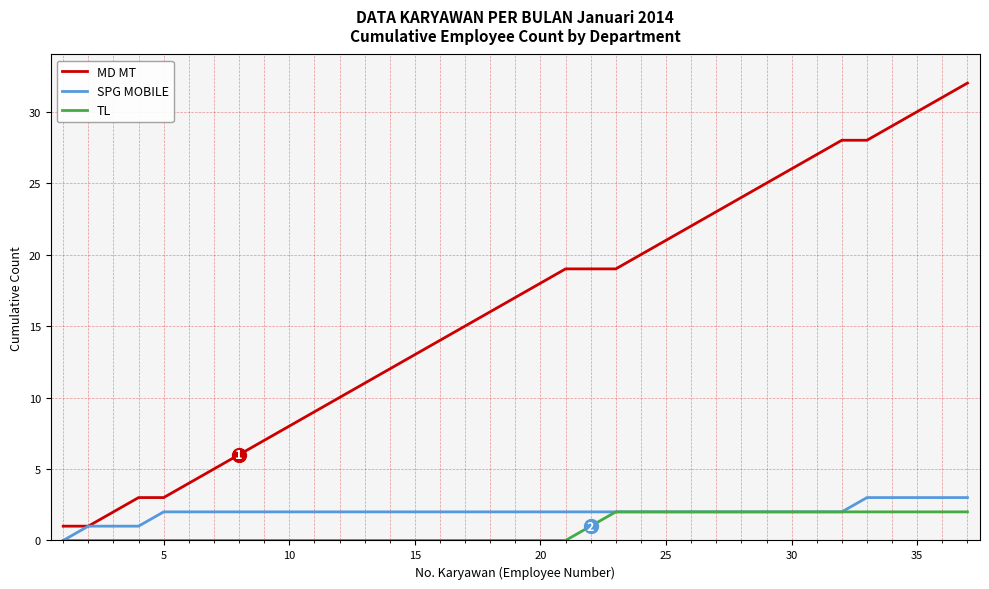

True or false: TL and MD MT intersect in this chart.

False